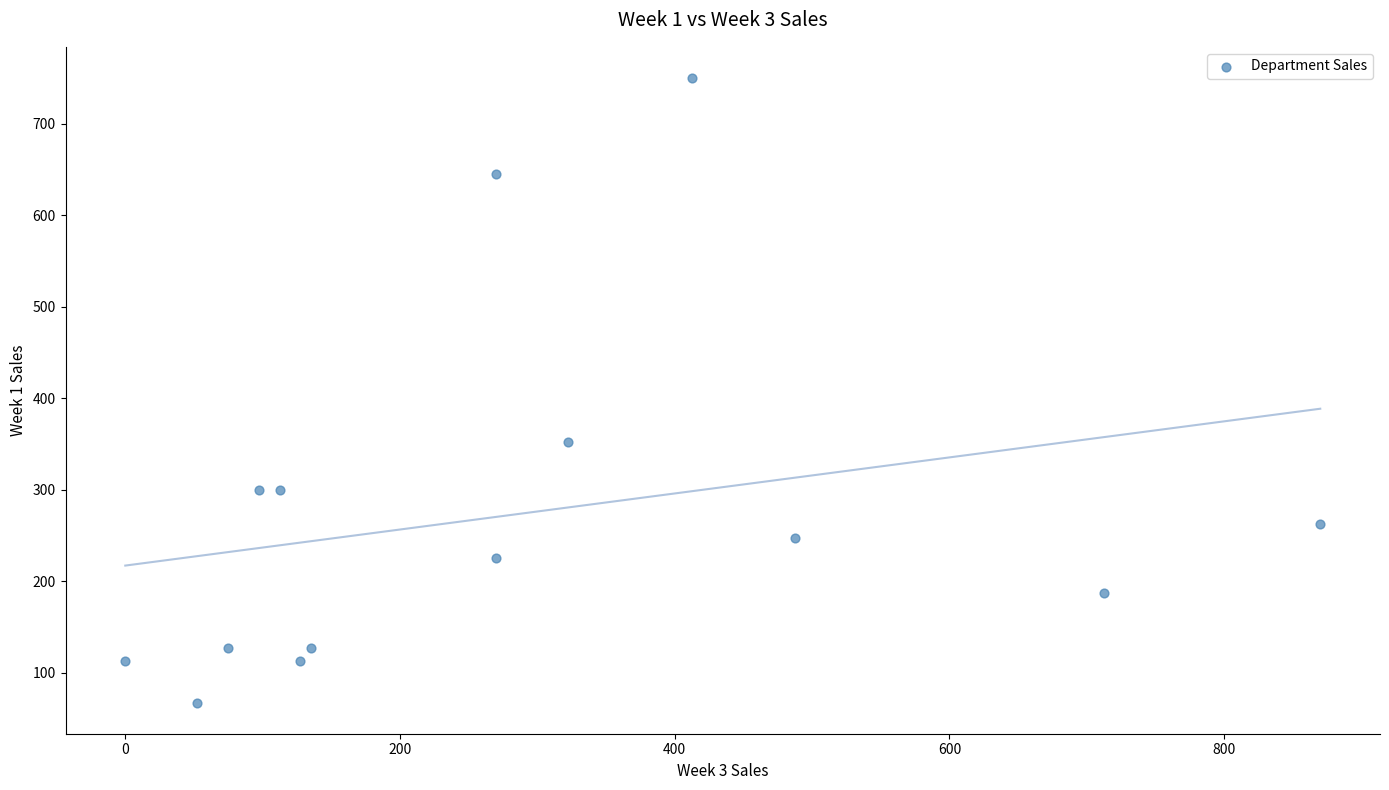

What Y value in the scatter plot is closest to 408?

352.5